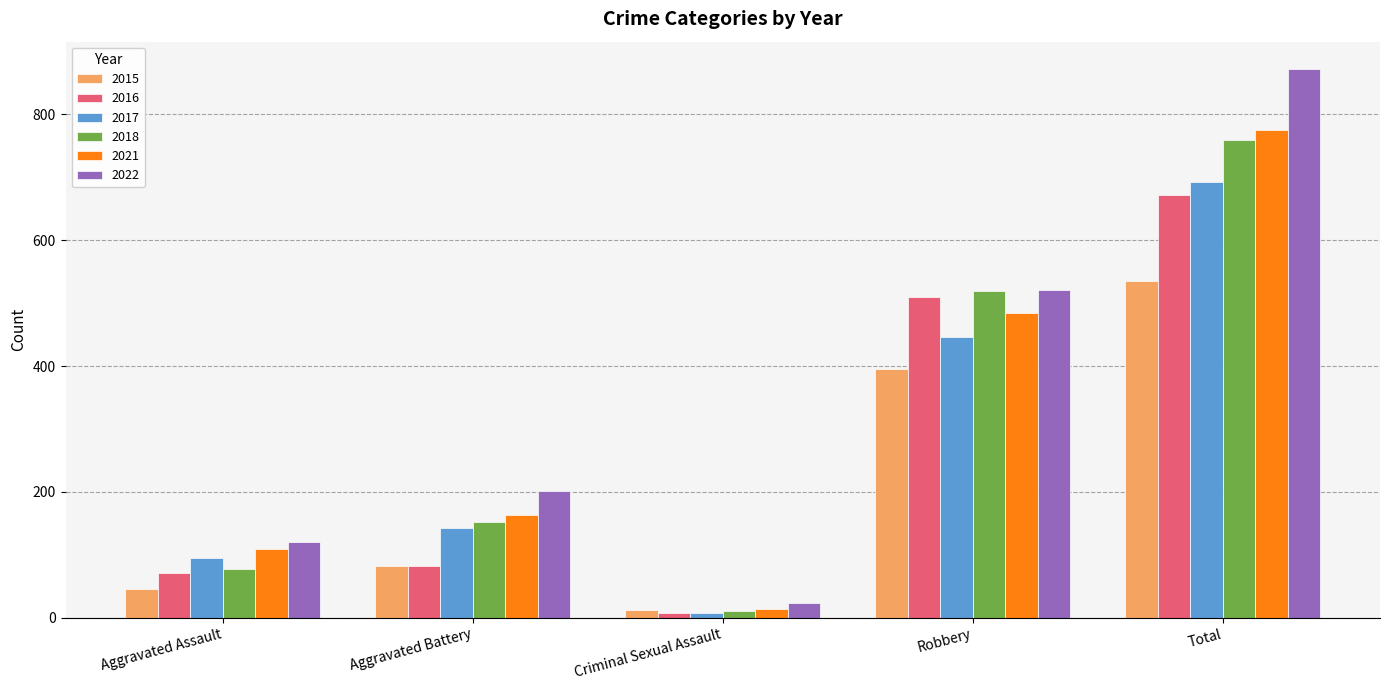

Between Criminal Sexual Assault and Robbery, which series saw the biggest shift?

2018